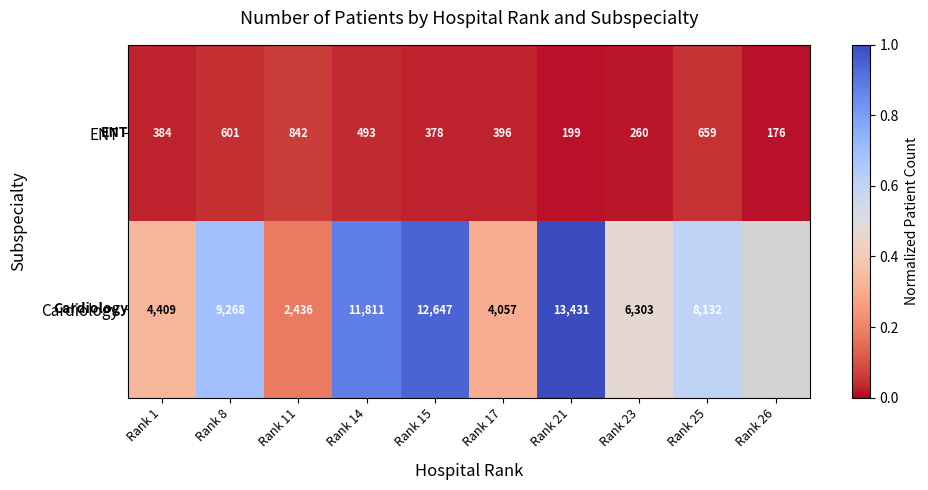

Is the value of Cardiology at Rank 14 greater than the value of ENT at Rank 15?

Yes